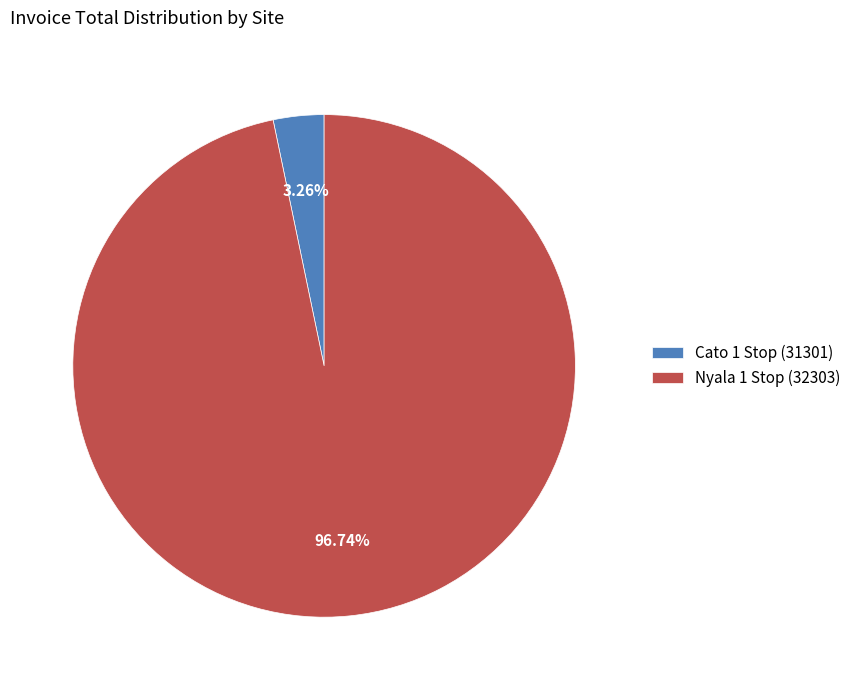

What is the total percentage of Cato 1 Stop (31301) and Nyala 1 Stop (32303)?

100.0%